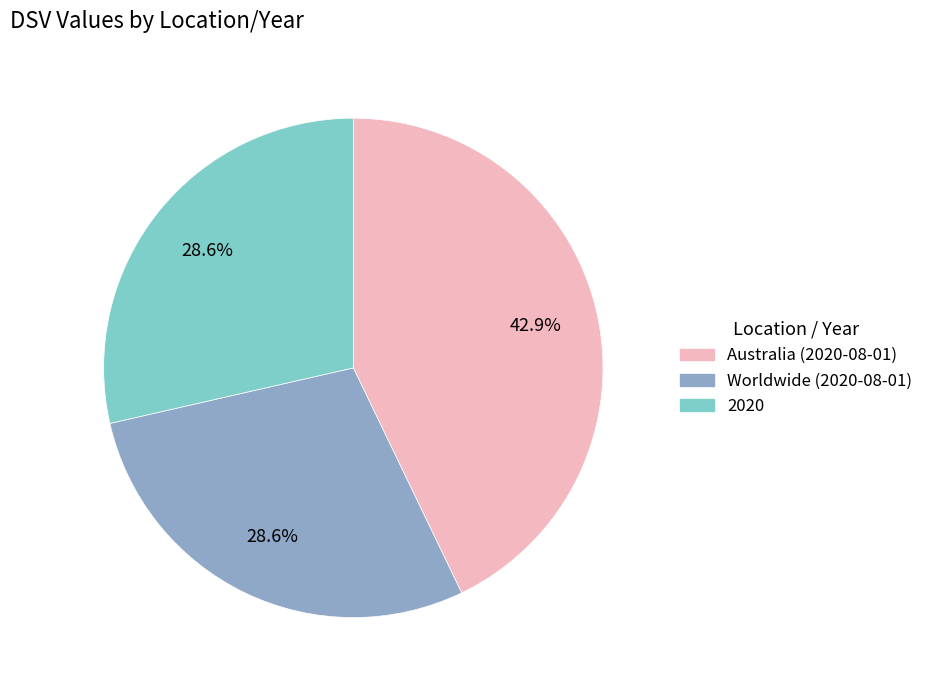

Count the number of slices in the pie.

3